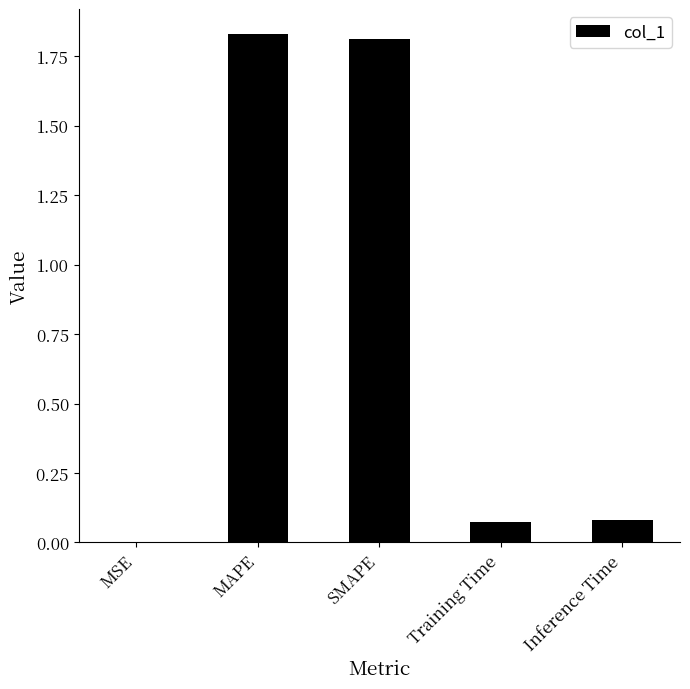

The chart shows a value of 2.9 at SMAPE. True or false?

False